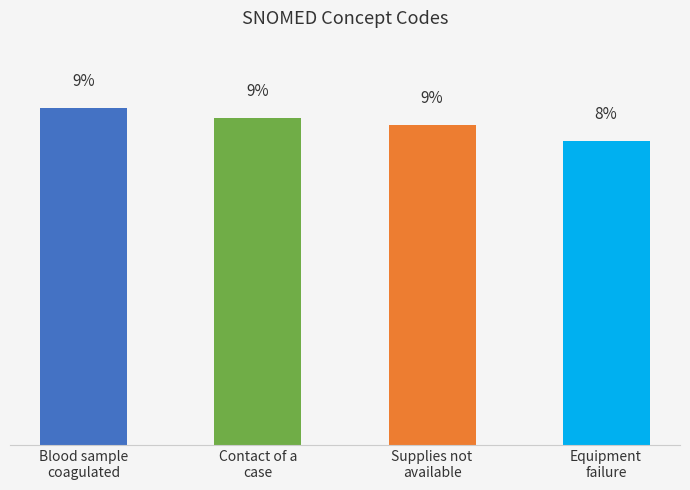

Are the bars horizontal?

No